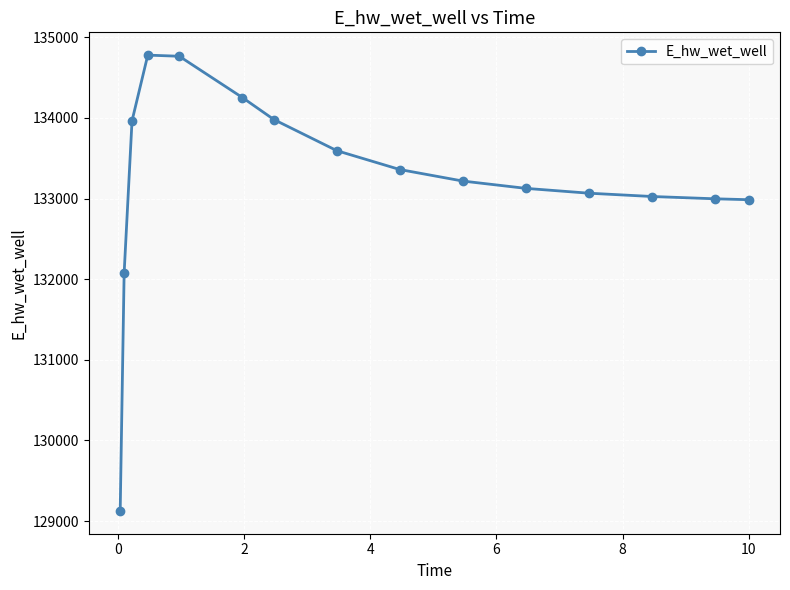

What is the minimum value shown in the chart?

129126.4